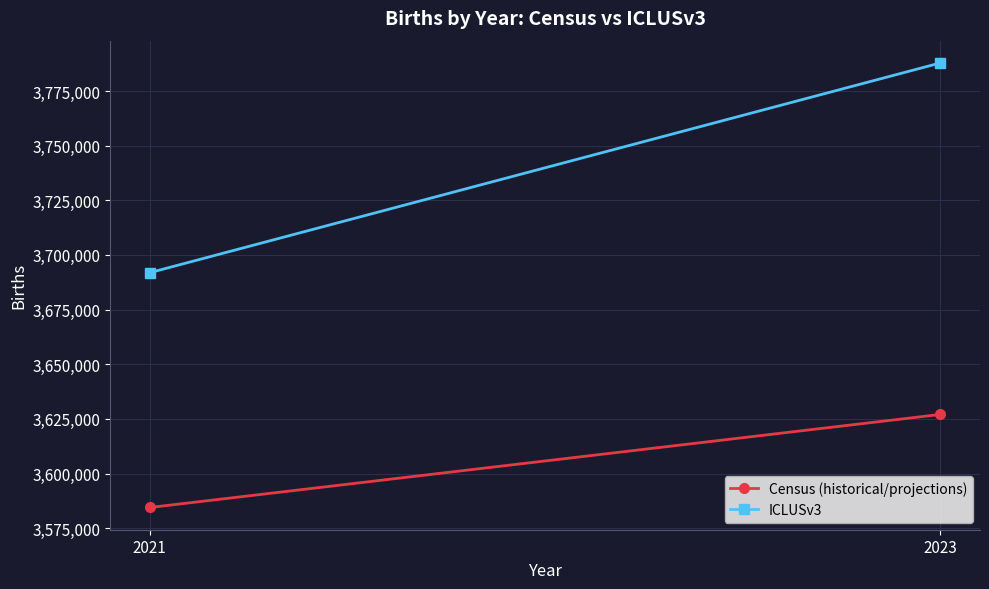

Count the ICLUSv3 values in the range 3691890 to 3787853.

2